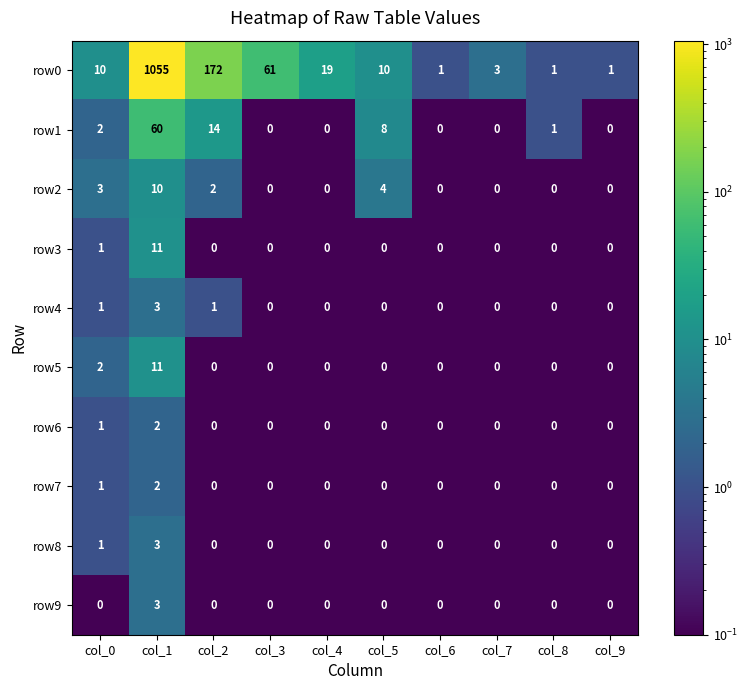

What is the total value across all series at col_9?

1